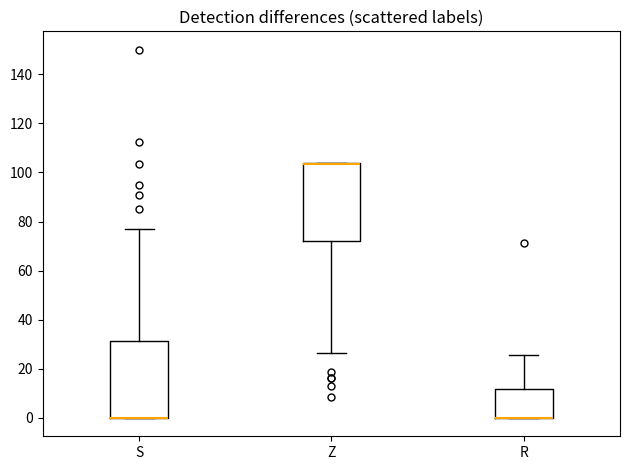

Reading left to right, read every box against the y-axis: the position of its median line, the range the box covers, and the ends of its whiskers. The values are not printed on the chart, so give them approximately, as read against the axis.

S: median 0 (drawn on the box's lower edge), box 0 to 32, whiskers 0 to 78
Z: median 104 (drawn on the box's upper edge), box 72 to 104, whiskers 26 to 104
R: median 0 (drawn on the box's lower edge), box 0 to 12, whiskers 0 to 26